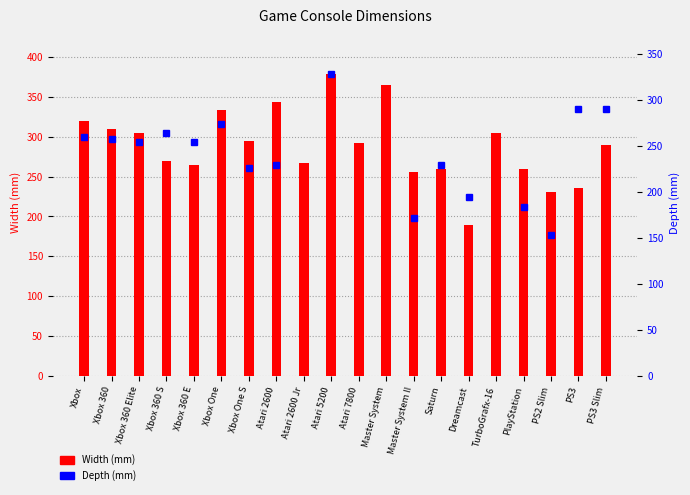

What is the total value across all series at Saturn?

490.0